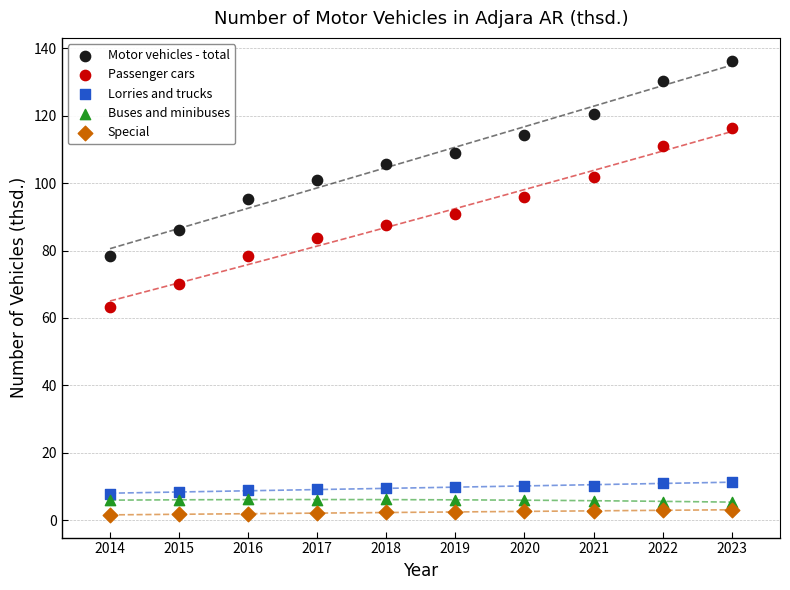

Across all series, what Y value is closest to 68?

70.0